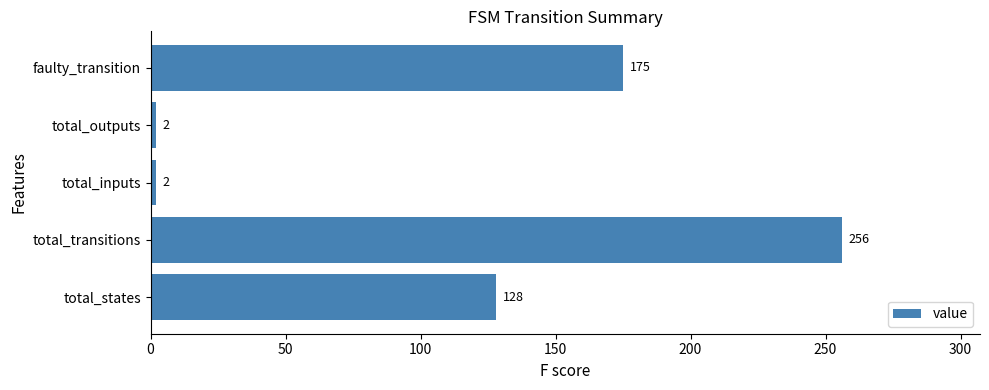

What is the maximum value shown in the chart?

256